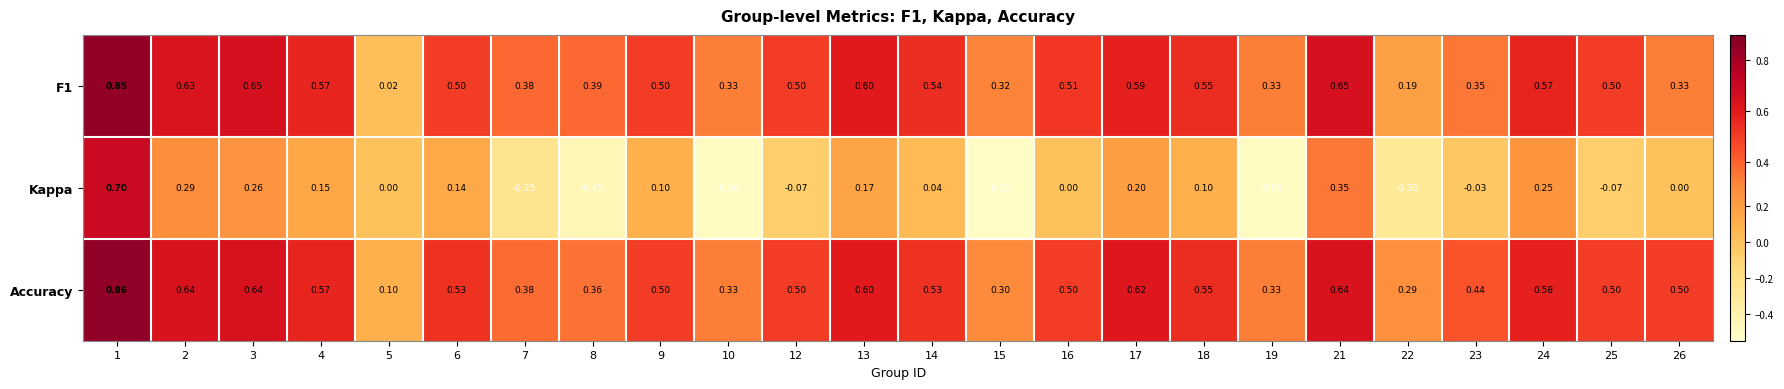

What is the total value across all series at 1?

2.4